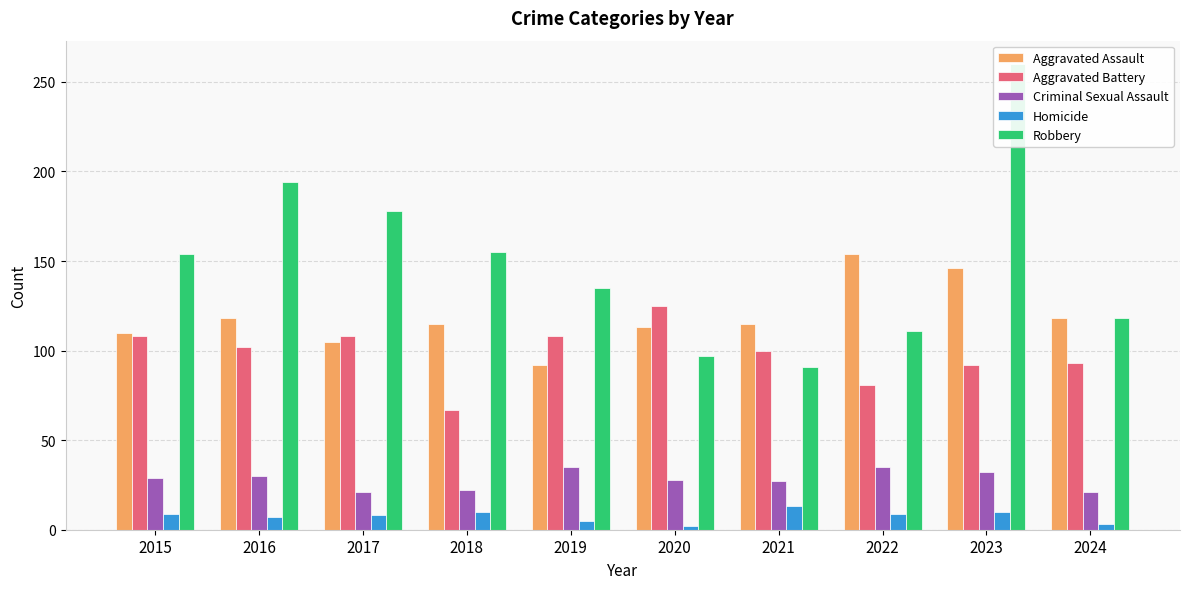

True or false: Aggravated Assault has a value of 253 at 2022.

False